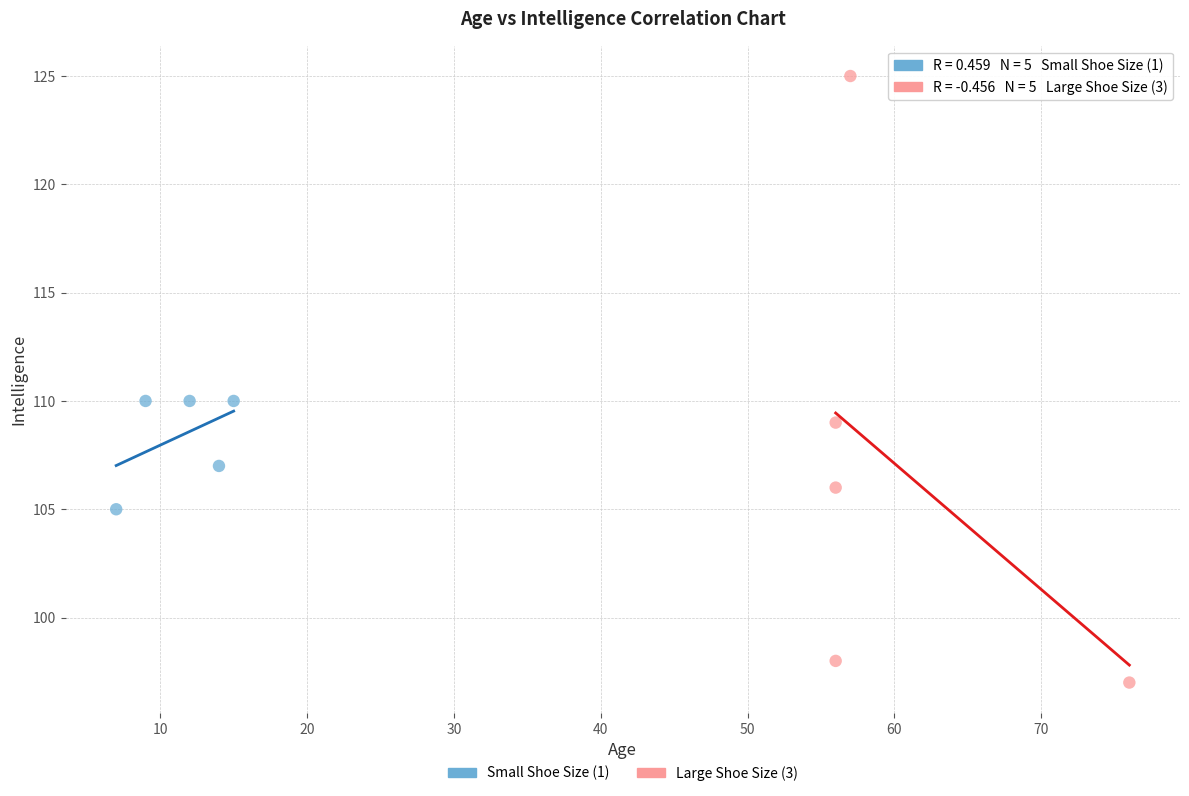

Which series contains the lowest Y value?

Large Shoe Size (3)